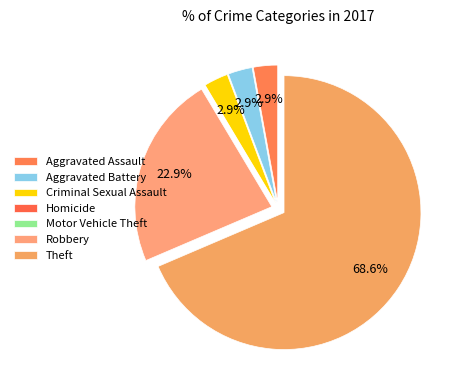

Count the number of slices in the pie.

7